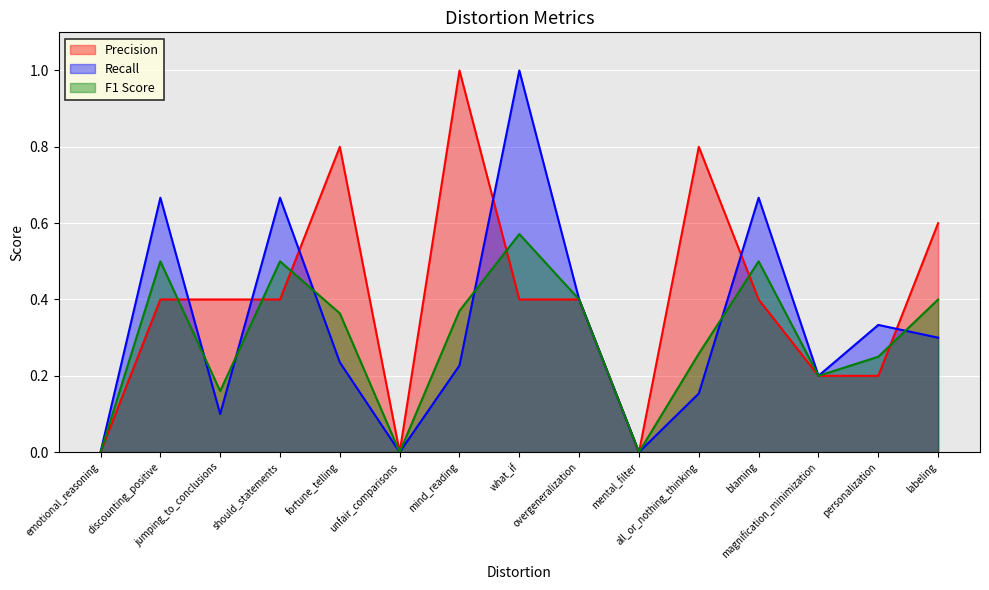

True or false: Precision has a value of 0.5 at mental_filter.

False